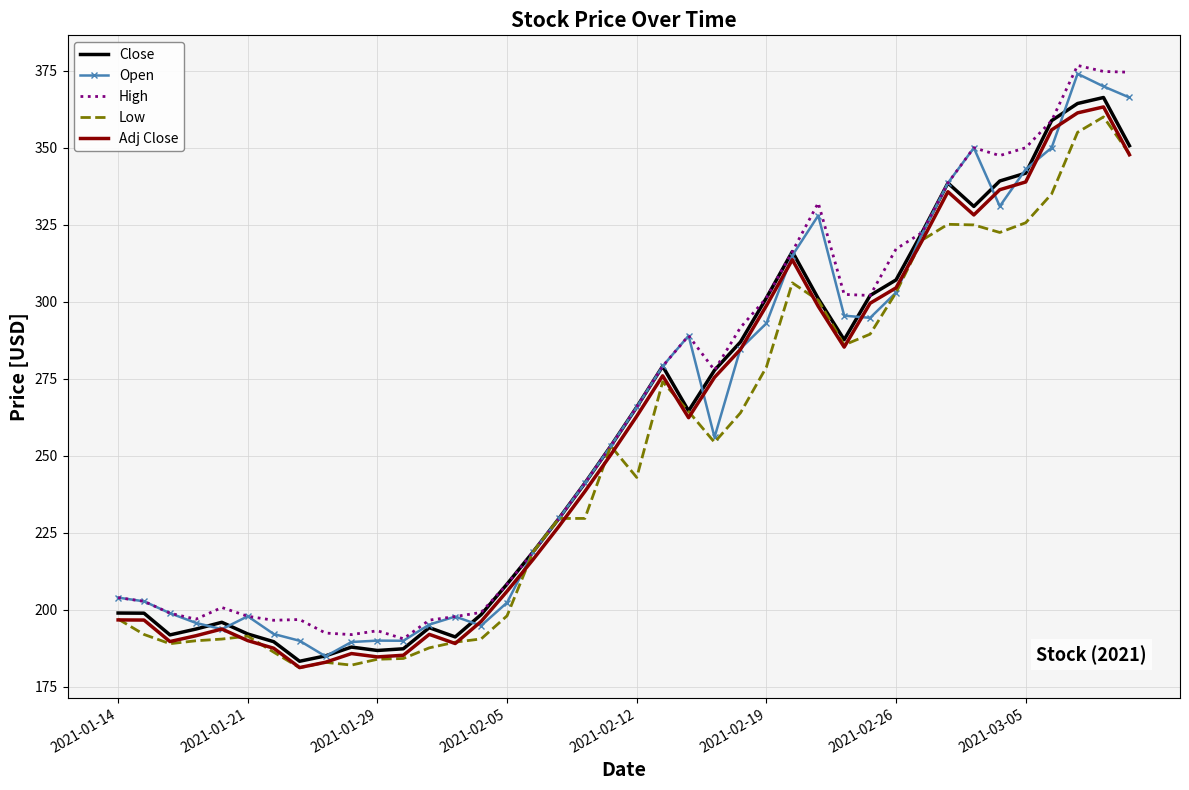

What is the maximum value shown in the chart?

376.7